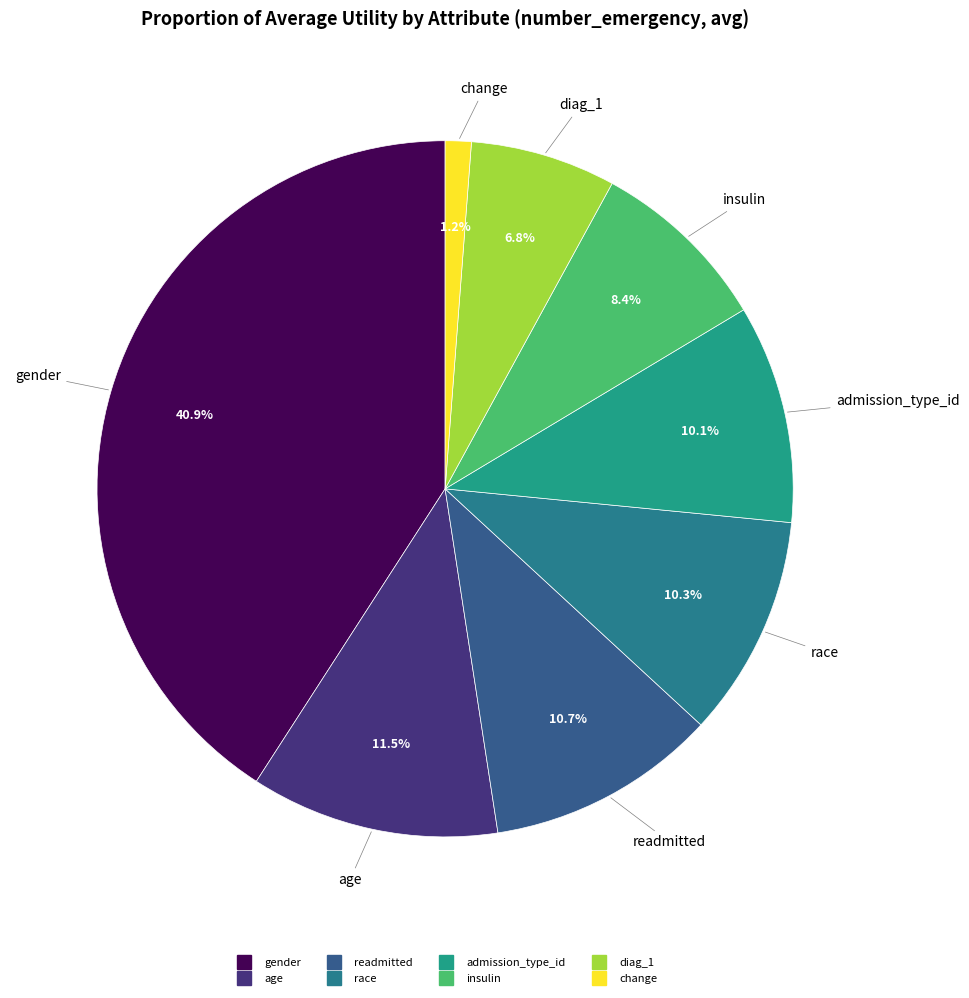

Between change and gender, which is larger?

gender